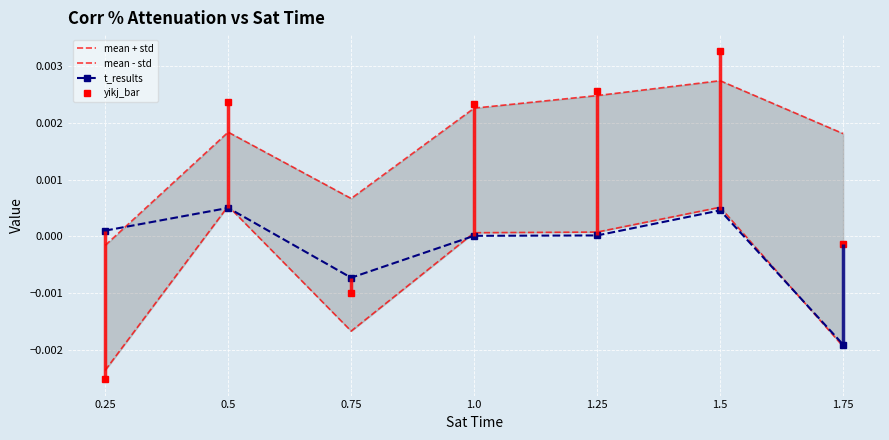

Which has a higher value, 1.5 or 0.75?

1.5